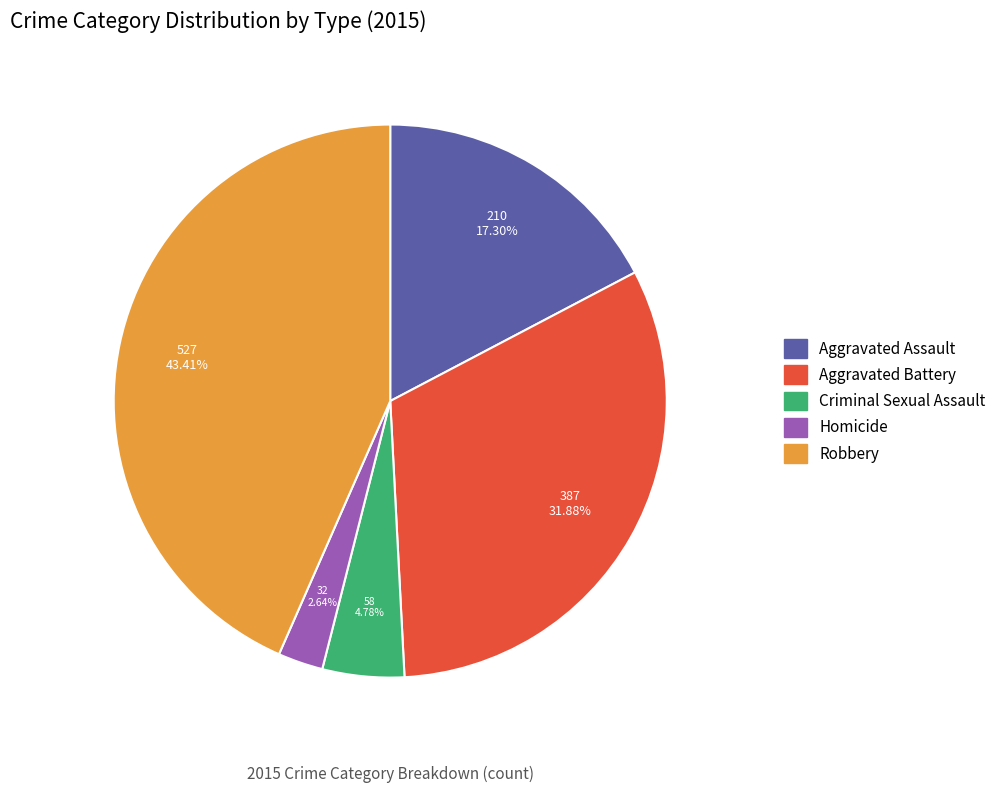

Is there any slice that represents more than half of the pie?

No